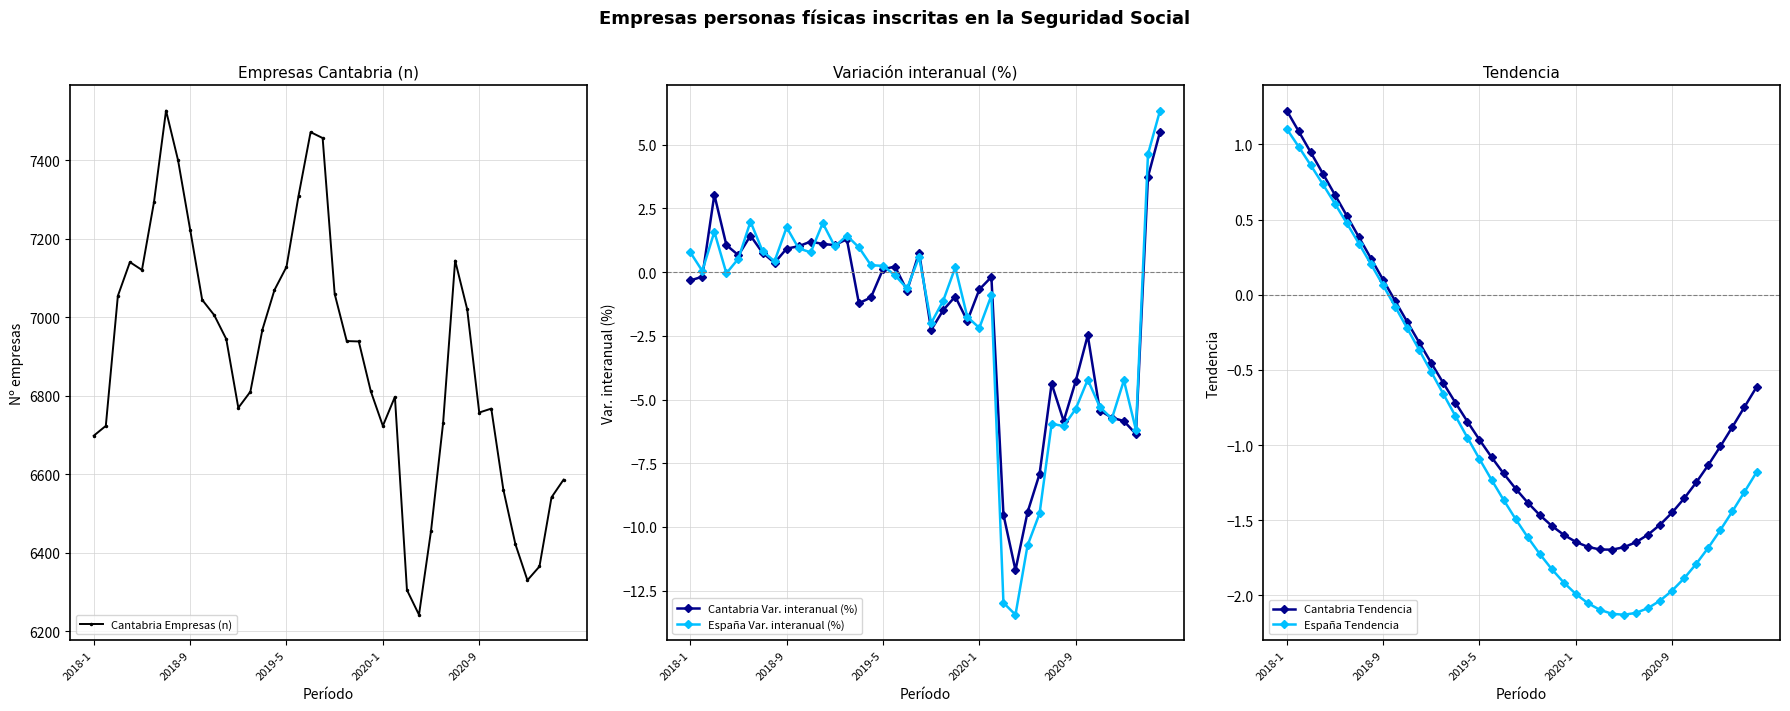

Is it true that España Tendencia equals -2.4 at 21?

False